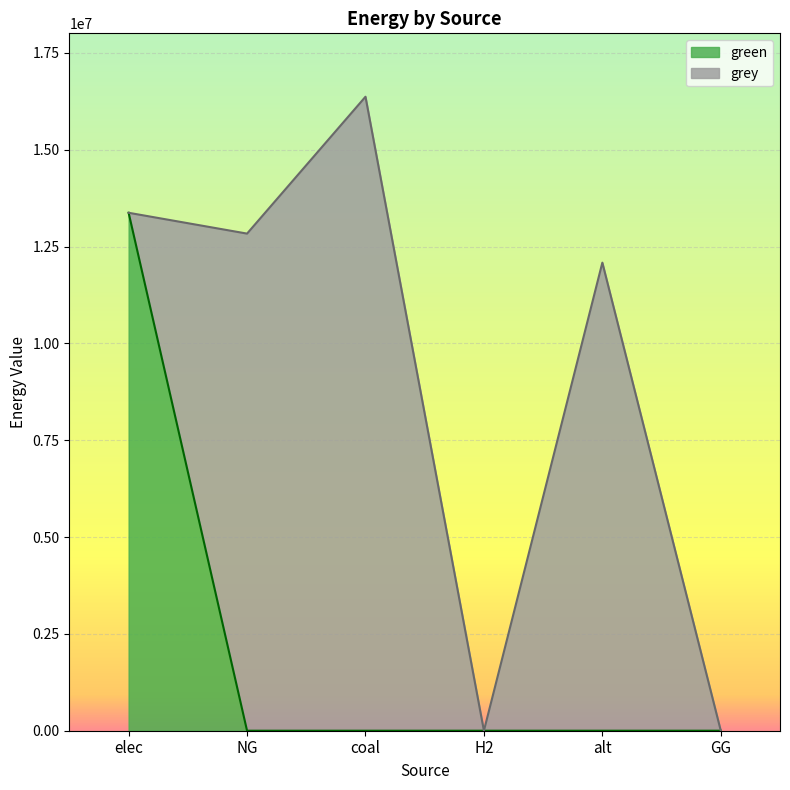

Reading left to right, extract all data points from this chart.

13371306.4	0.0	0.0	0.0	0.0	0.0